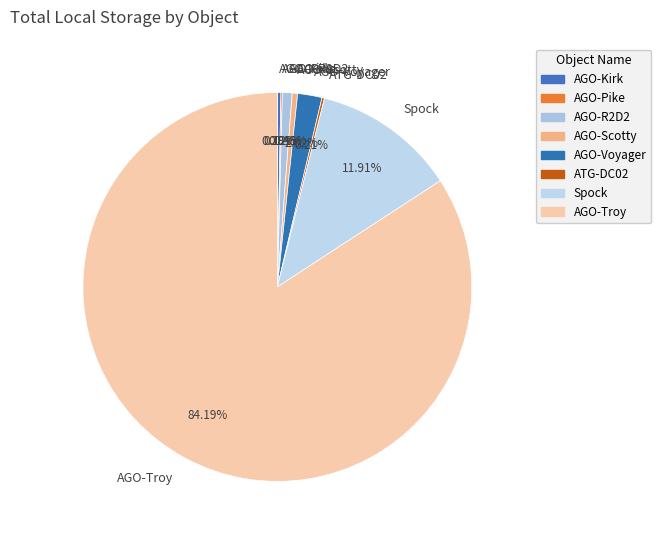

Which slice is the largest?

AGO-Troy